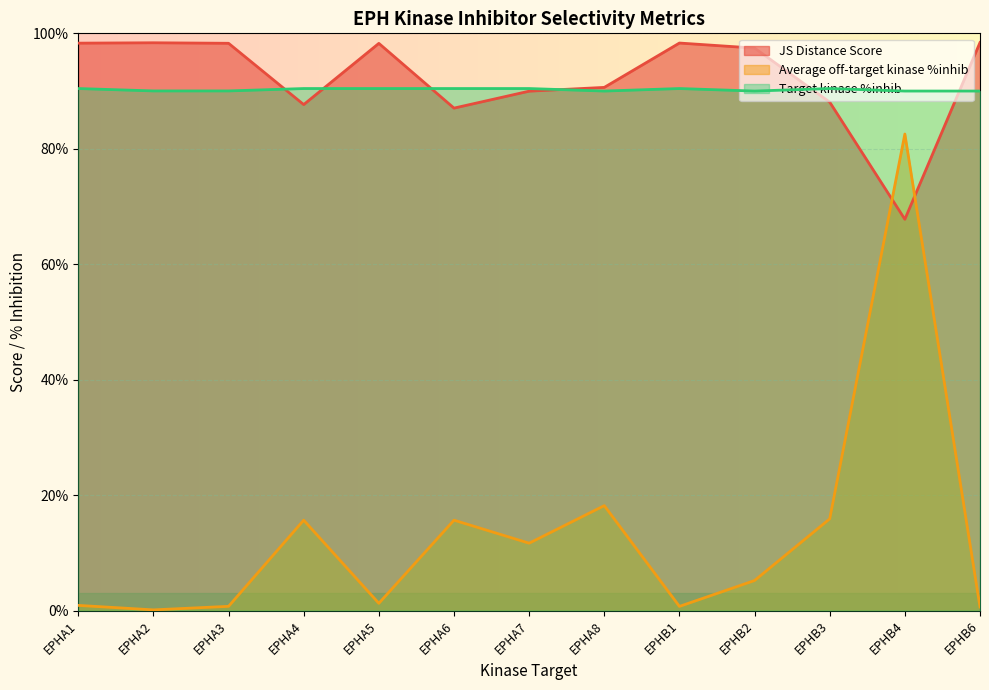

True or false: Average off-target kinase %inhib and JS Distance Score intersect in this chart.

True